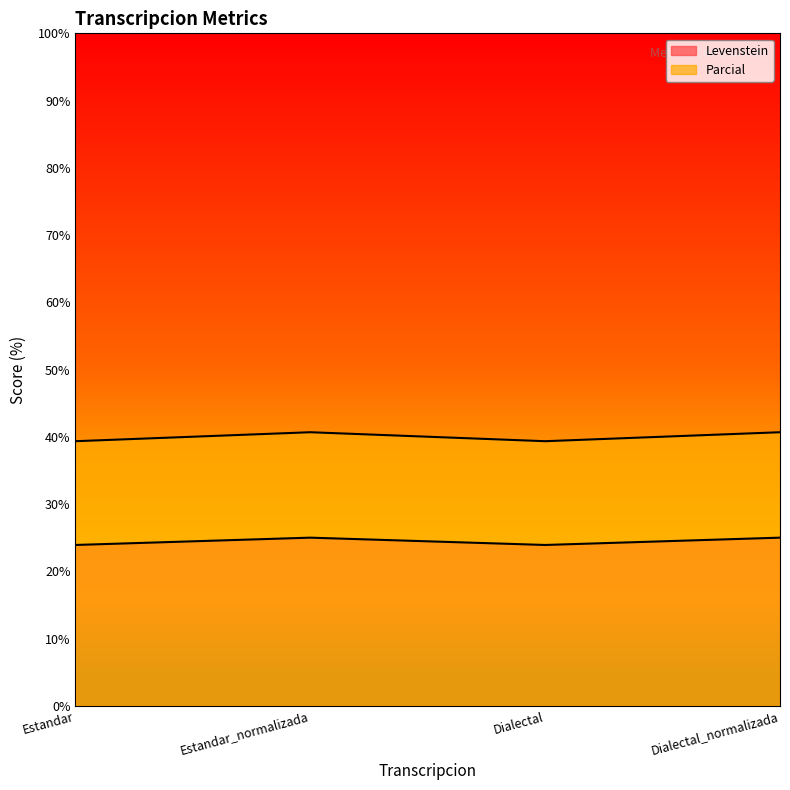

Rank the categories by Levenstein value from highest to lowest.

Estandar_normalizada, Dialectal_normalizada, Estandar, Dialectal